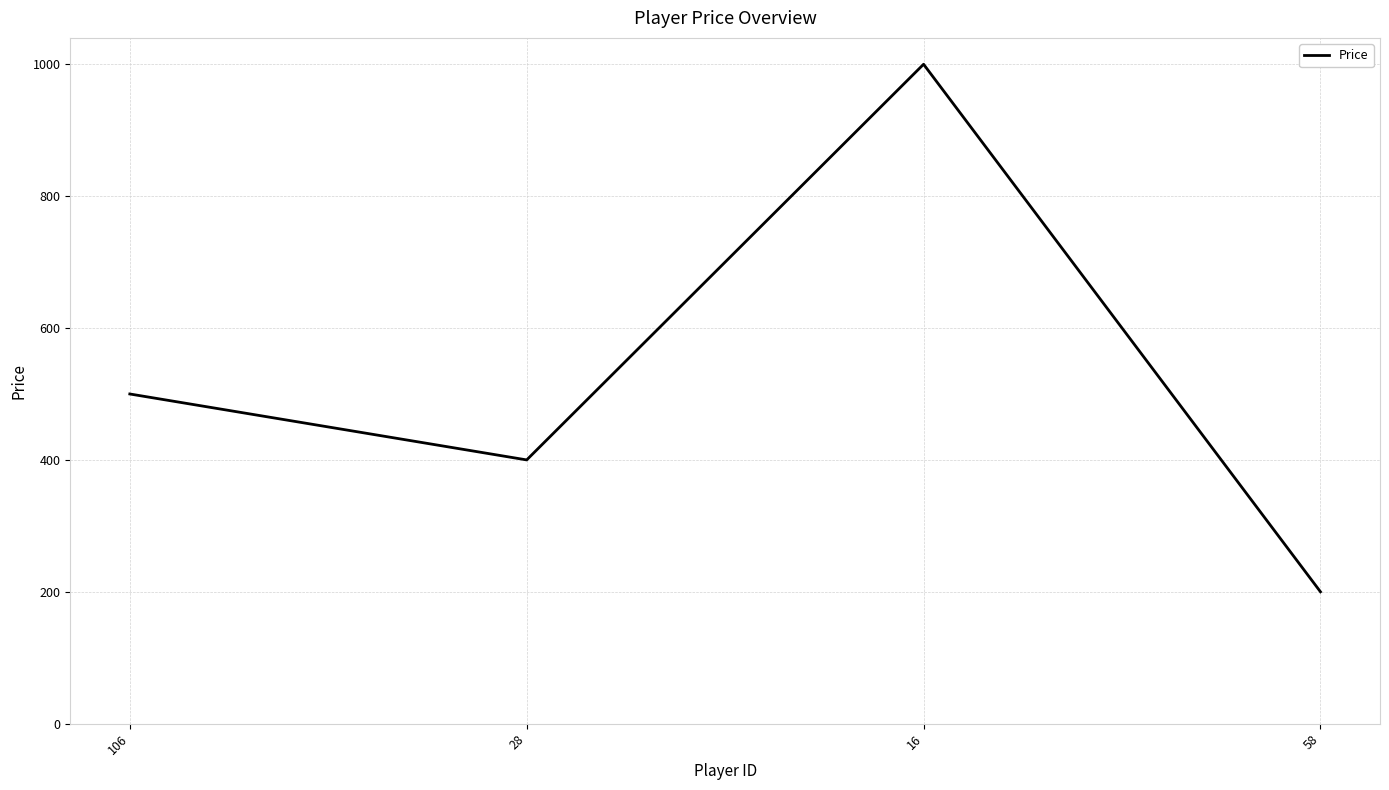

The chart shows a value of 400 at 28. True or false?

True